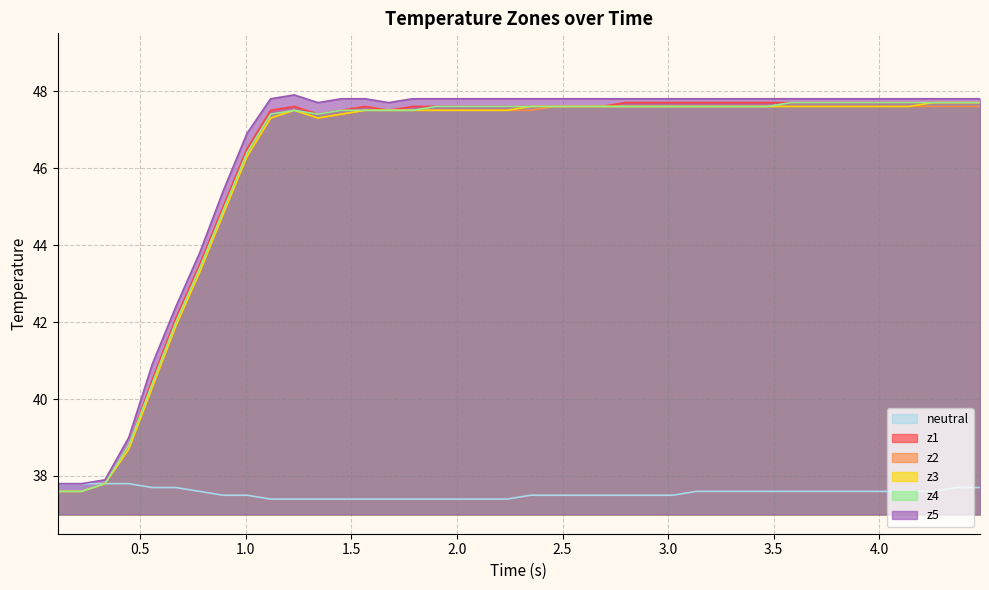

What is the difference between the maximum and minimum values in the z5 series?

10.1